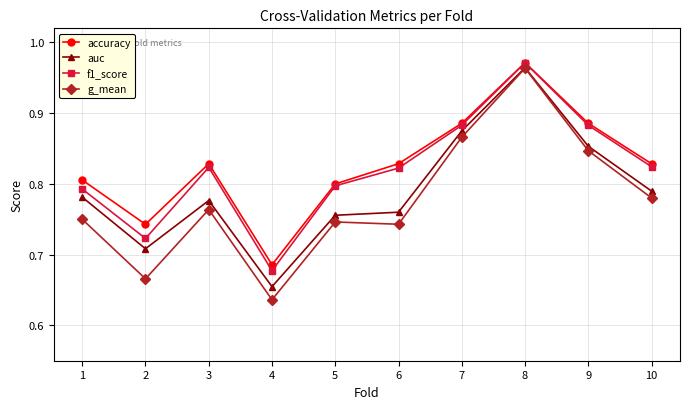

What is the difference between the f1_score values at 7 and 8?

0.1